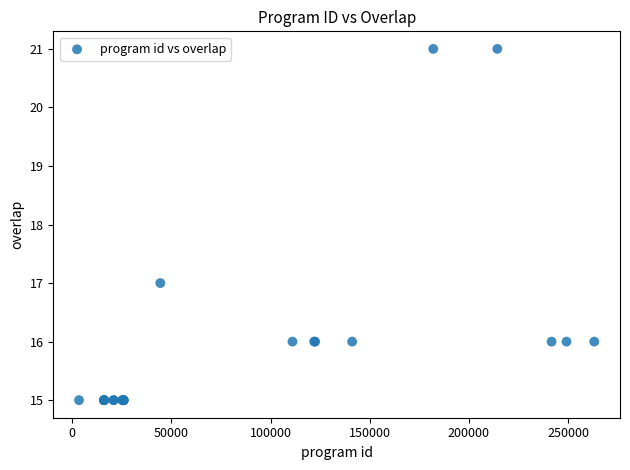

What Y value in the scatter plot is closest to 18?

17